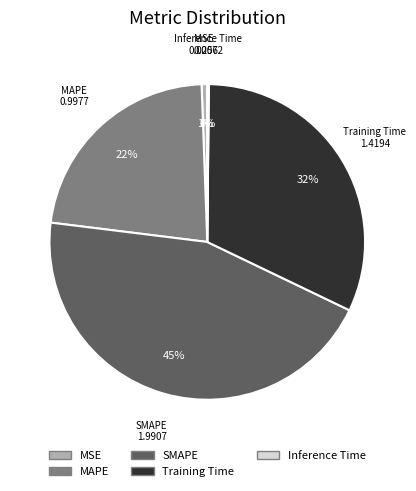

To the nearest percent, what percentage of the pie is MSE?

1%